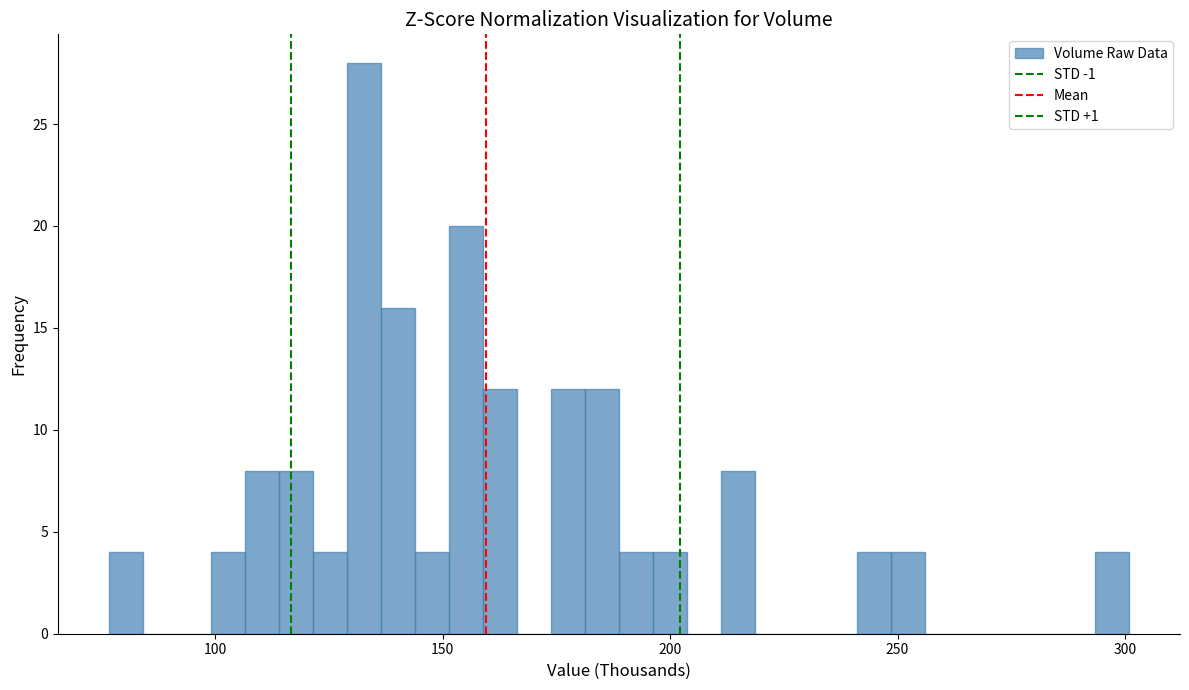

Around what value on the x-axis is the tallest bar? Give the approximate position of its centre, as read against the axis.

135